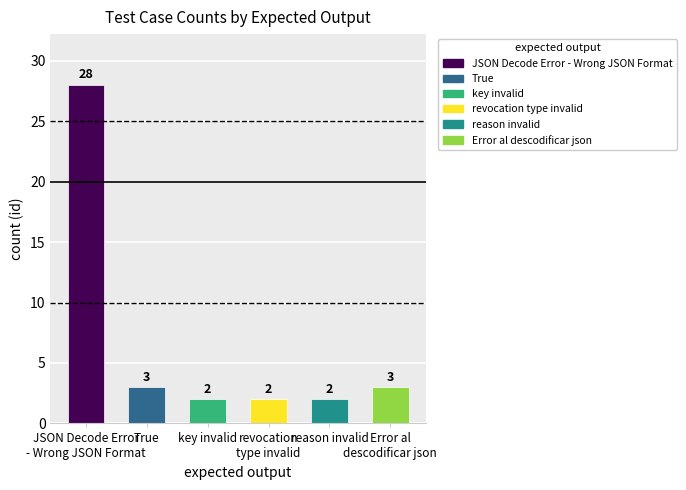

What is the maximum value shown in the chart?

28